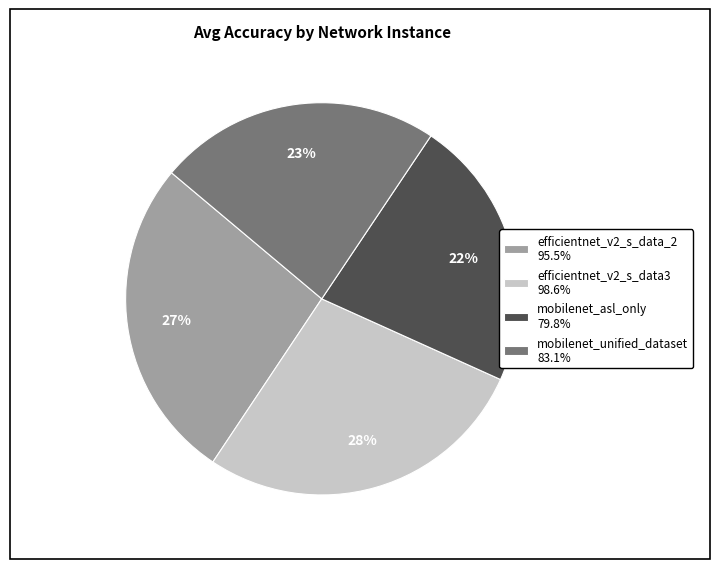

Rank the categories by value from highest to lowest.

efficientnet_v2_s_data3, efficientnet_v2_s_data_2, mobilenet_unified_dataset, mobilenet_asl_only